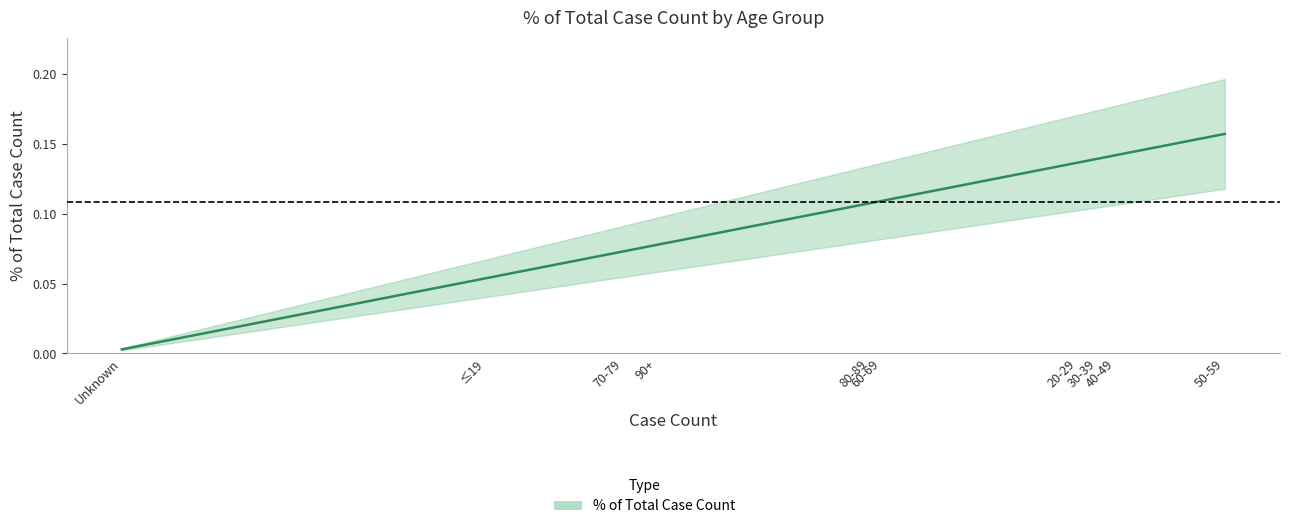

What is the sum of all values?

1.0